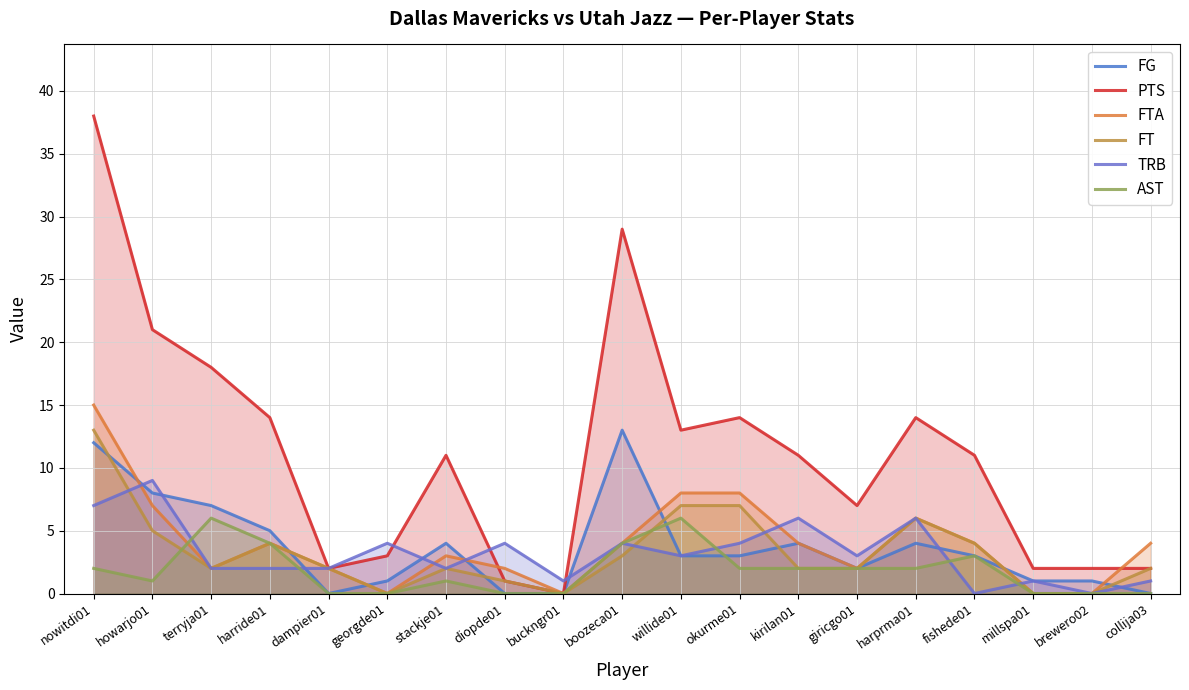

Which label corresponds to the largest value in the chart?

nowitdi01